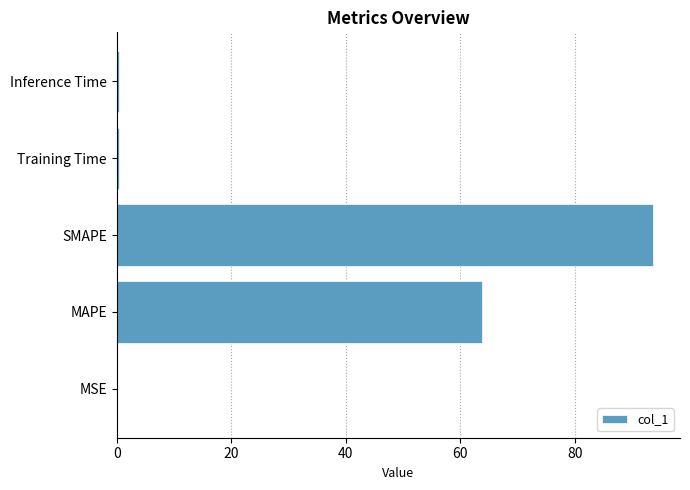

Are the bars grouped side by side (vs. stacked)?

No